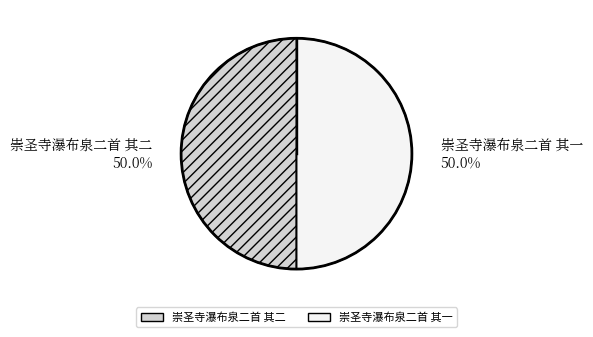

Approximately how many times larger is the value at 崇圣寺瀑布泉二首 其一 compared to 崇圣寺瀑布泉二首 其二?

1.0